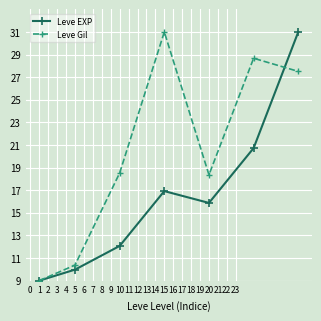

What is the average value of the Leve Gil series?

20.5